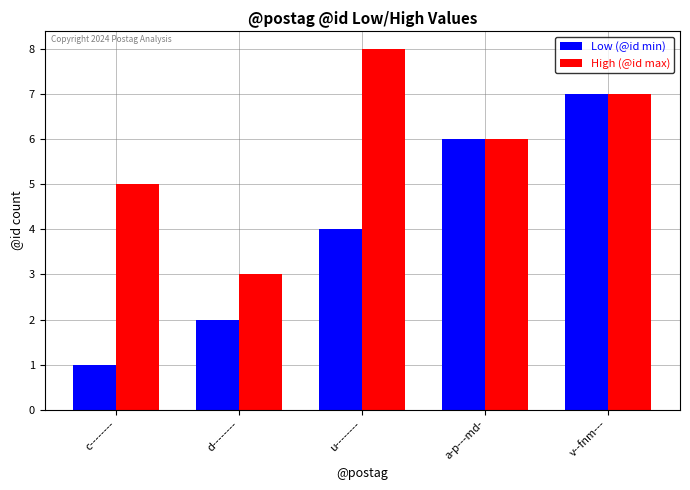

Reading left to right, what are all the values shown in this chart?

Low (@id min): c--------=1	d--------=2	u--------=4	a-p---md-=6	v--fnm---=7
High (@id max): c--------=5	d--------=3	u--------=8	a-p---md-=6	v--fnm---=7